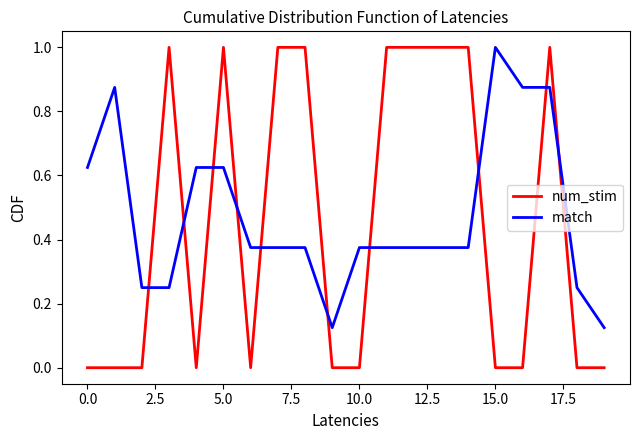

Which series has the largest range (max minus min)?

num_stim